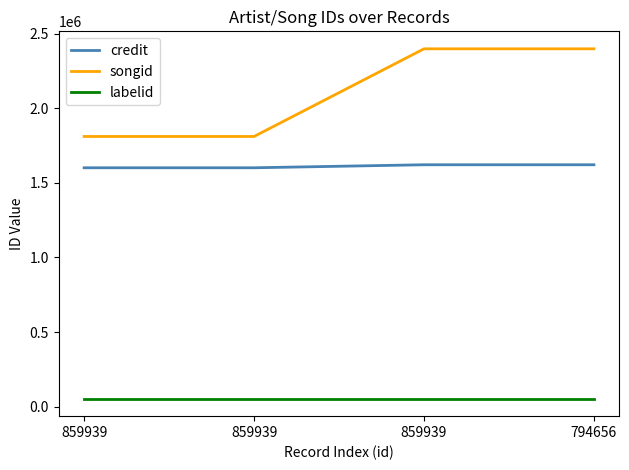

Reading left to right, what are all the values shown in this chart?

credit: 1601051	1601051	1621308	1621308
songid: 1810866	1810866	2398407	2398407
labelid: 53338	53338	53338	53338